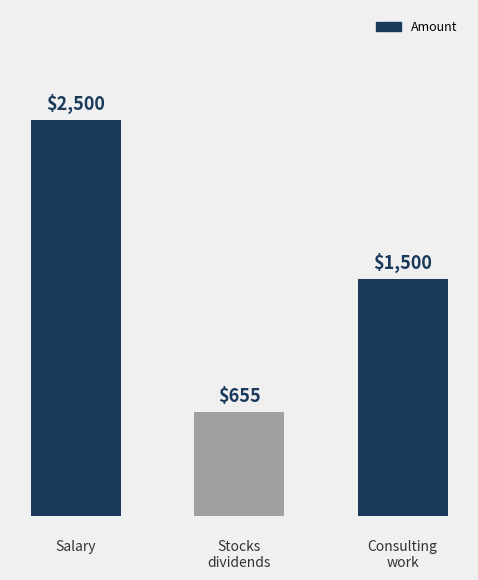

What is the ratio of the value at Stocks dividends to the value at Consulting work?

0.4